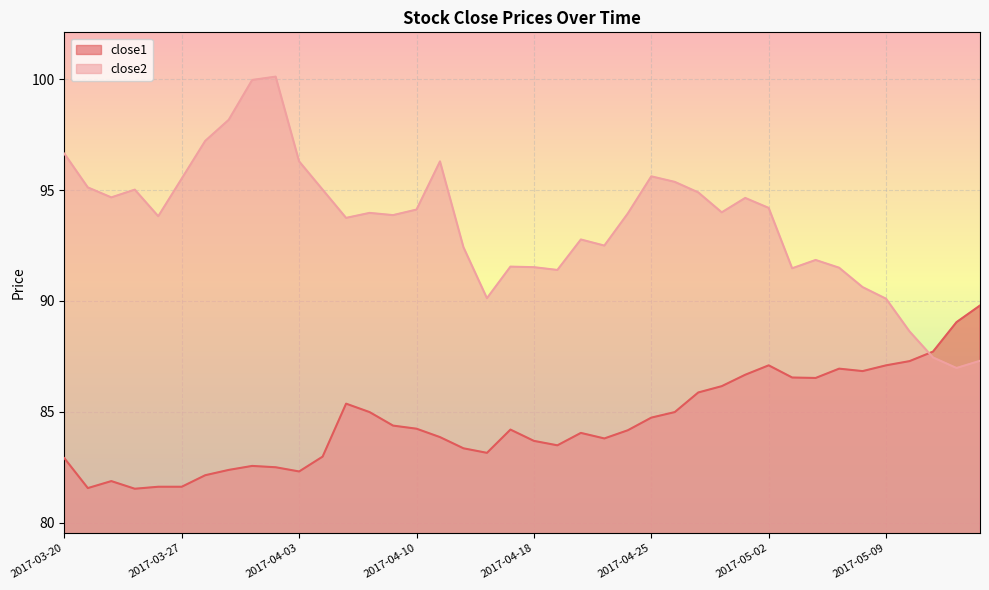

Between 2017-03-30 and 2017-04-24, which series saw the biggest shift?

close2